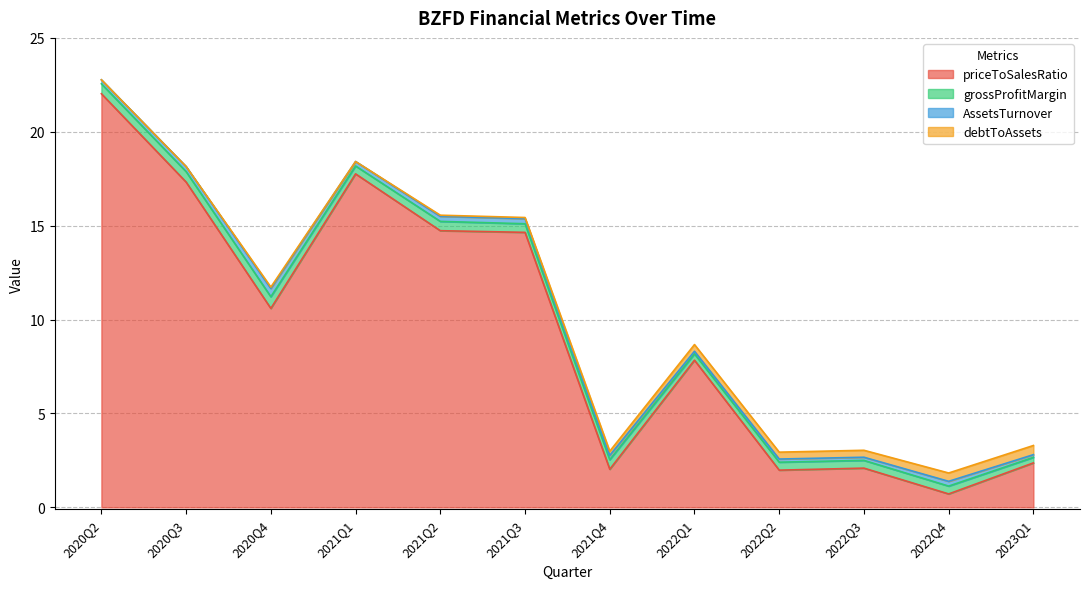

Which series changed the most between 2022Q1 and 2022Q2?

priceToSalesRatio